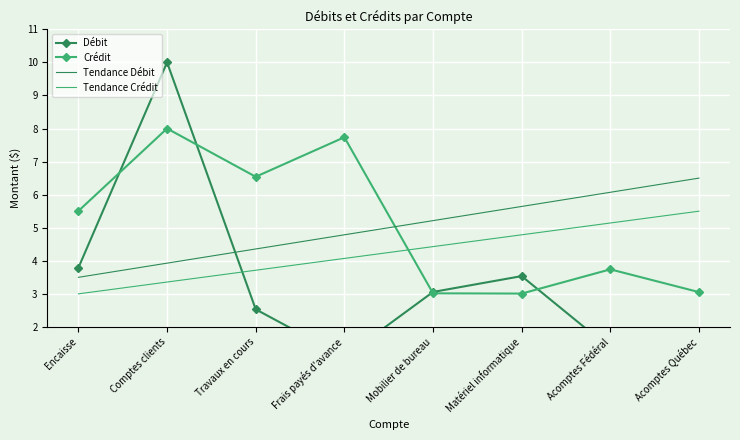

Rank the series by their maximum value, from highest to lowest.

Débit, Crédit, Tendance Débit, Tendance Crédit